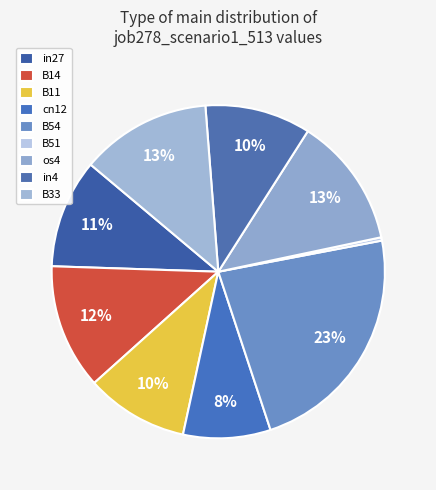

Is the sum of in27 and cn12 greater than half?

No